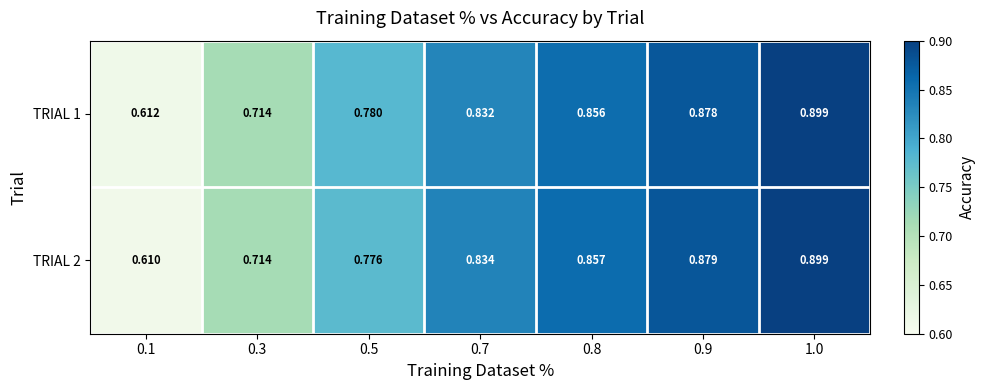

Is the value of TRIAL 2 at 0.7 greater than the value of TRIAL 1 at 1.0?

No